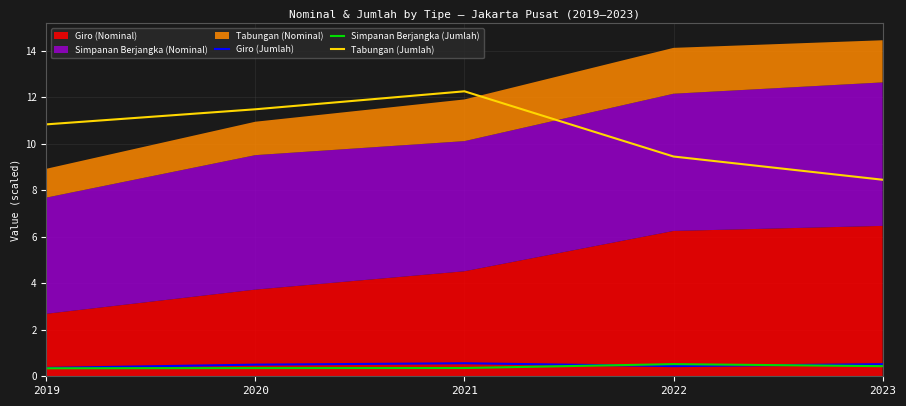

True or false: Giro (Jumlah) and Tabungan (Jumlah) intersect in this chart.

False